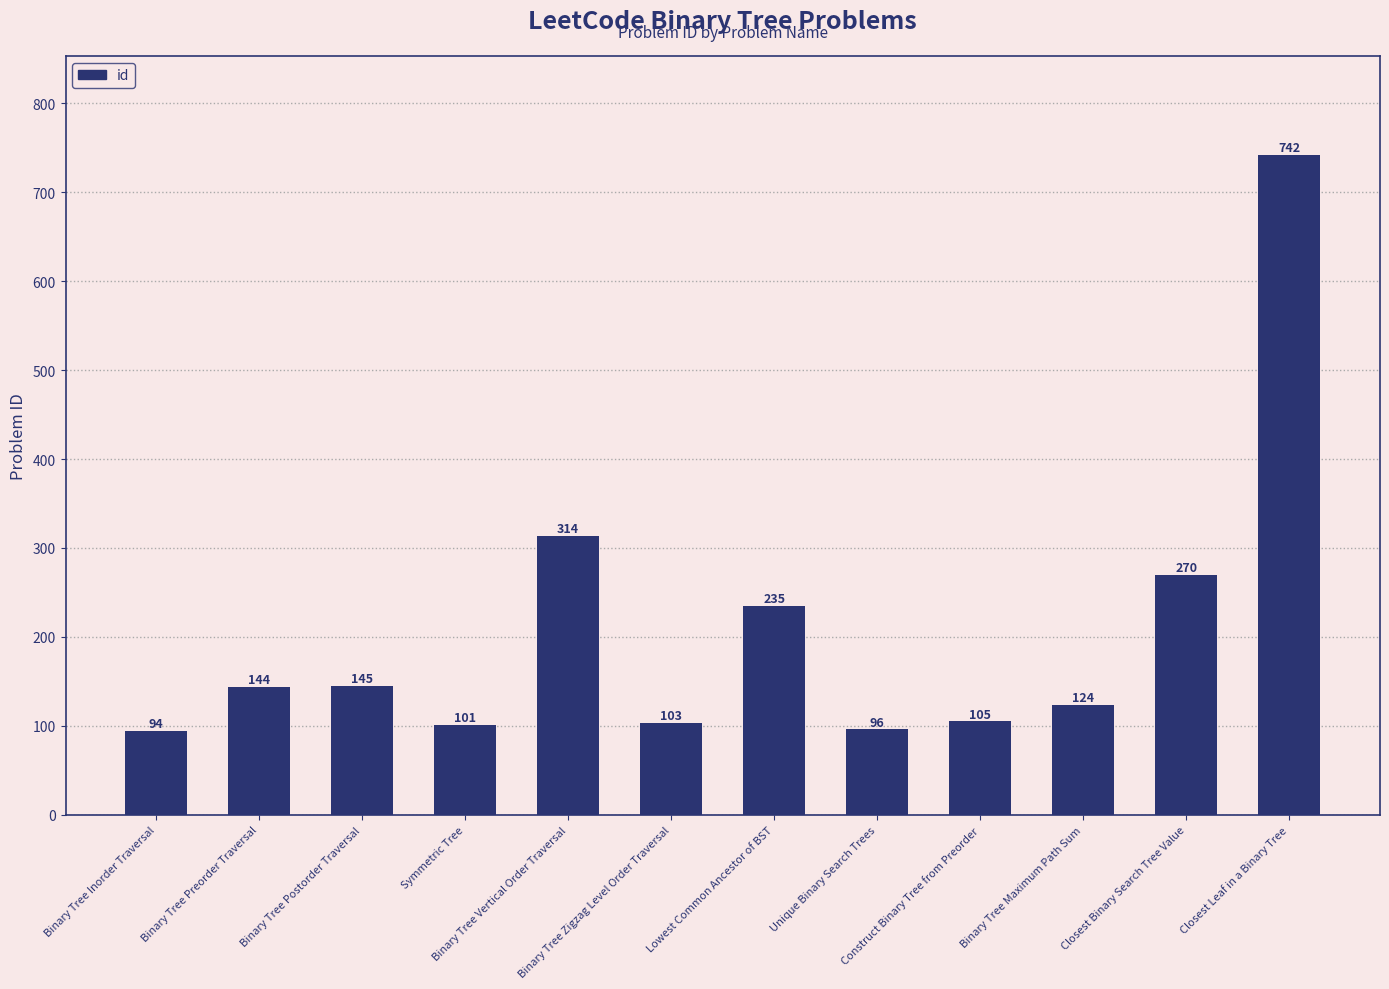

What position from the left is Closest Binary Search Tree Value?

11